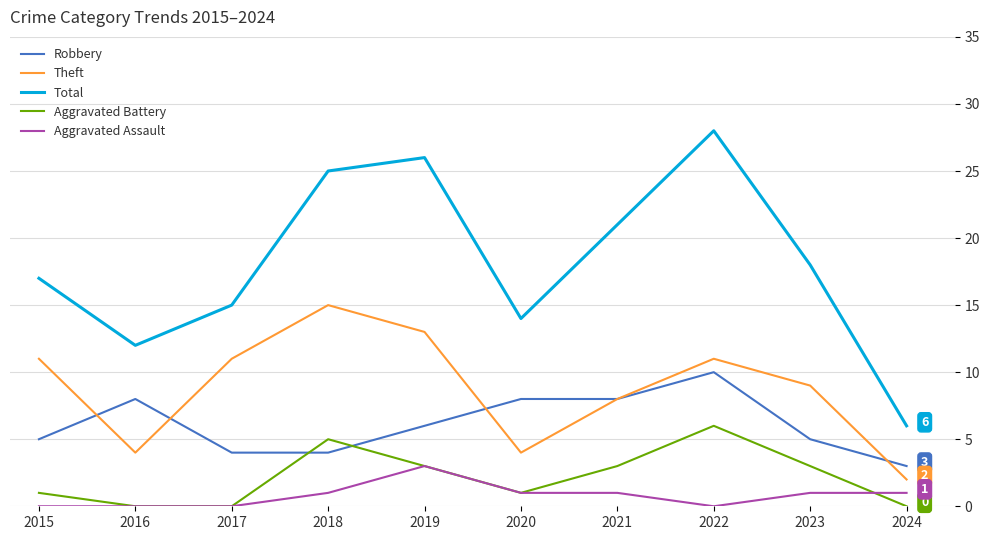

Which series has the largest total across all categories?

Total